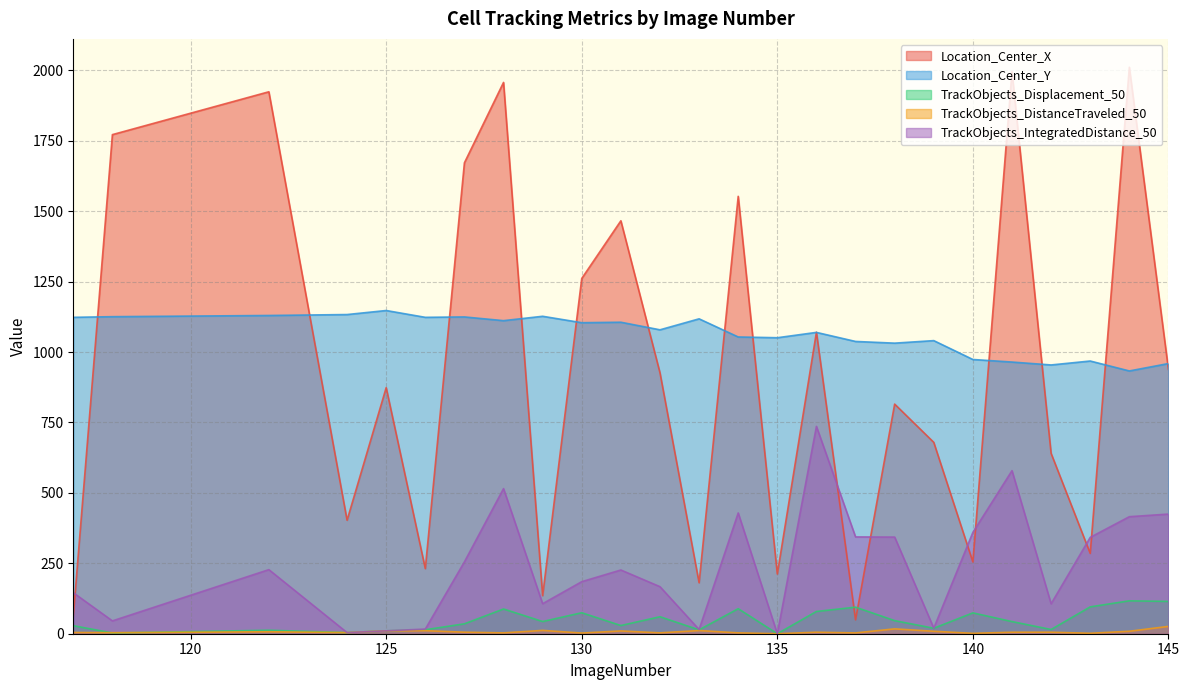

Reading right to left, extract all data points from this chart.

Location_Center_X: 145=937.9	144=2010.9	143=285.2	142=640.1	141=1995.0	140=254.7	139=679.3	138=815.1	137=49.2	136=1070.2	135=211.9	134=1552.6	133=180.9	132=926.3	131=1465.8	130=1261.1	129=135.1	128=1956.9	127=1671.6	126=231.1	125=873.5	124=402.8	122=1923.7	118=1771.7	117=62.1
Location_Center_Y: 145=959.0	144=932.8	143=968.0	142=954.1	141=964.4	140=973.5	139=1040.4	138=1031.5	137=1037.5	136=1069.7	135=1050.7	134=1053.4	133=1117.8	132=1078.8	131=1105.7	130=1104.0	129=1126.8	128=1111.3	127=1124.5	126=1123.1	125=1147.3	124=1133.0	122=1129.7	118=1125.4	117=1123.1
TrackObjects_Displacement_50: 145=114.7	144=116.8	143=95.3	142=14.9	141=43.1	140=74.0	139=19.4	138=46.5	137=94.3	136=79.0	135=0.0	134=88.8	133=13.7	132=60.3	131=29.1	130=74.5	129=43.3	128=87.8	127=35.1	126=14.1	125=10.2	124=4.0	122=12.3	118=2.6	117=28.5
TrackObjects_DistanceTraveled_50: 145=26.0	144=8.8	143=1.6	142=5.4	141=5.3	140=1.4	139=8.7	138=17.2	137=2.9	136=5.3	135=0.0	134=3.0	133=11.3	132=3.1	131=9.9	130=2.4	129=11.8	128=3.0	127=5.5	126=10.9	125=10.2	124=4.0	122=7.0	118=3.7	117=4.4
TrackObjects_IntegratedDistance_50: 145=424.7	144=415.4	143=342.0	142=106.3	141=578.9	140=359.7	139=19.8	138=343.1	137=343.6	136=736.0	135=0.0	134=428.7	133=14.9	132=167.0	131=226.2	130=184.8	129=106.6	128=515.1	127=255.1	126=16.5	125=10.2	124=4.0	122=227.5	118=45.6	117=145.6